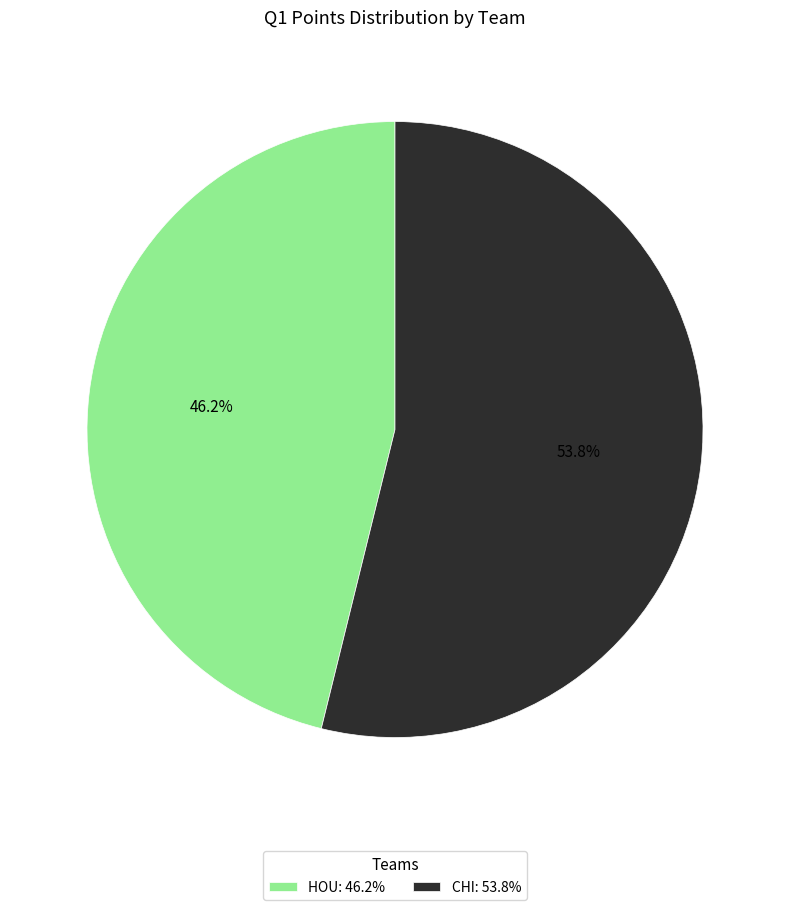

Which slice is the smallest?

HOU